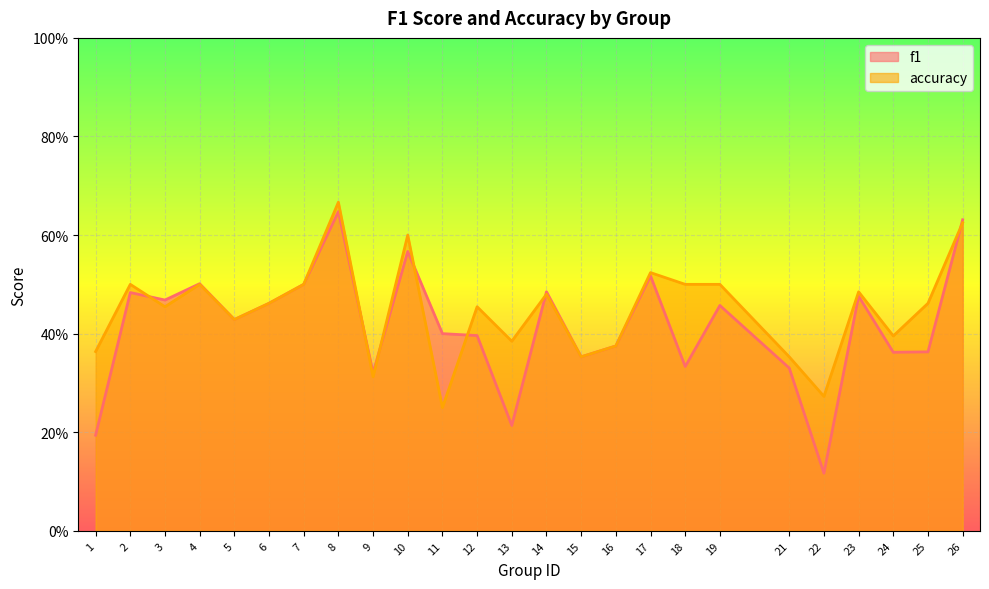

Reading left to right, extract all data points from this chart.

f1: 0.2	0.5	0.5	0.5	0.4	0.5	0.5	0.6	0.3	0.6	0.4	0.4	0.2	0.5	0.4	0.4	0.5	0.3	0.5	0.3	0.1	0.5	0.4	0.4	0.6
accuracy: 0.4	0.5	0.5	0.5	0.4	0.5	0.5	0.7	0.3	0.6	0.2	0.5	0.4	0.5	0.4	0.4	0.5	0.5	0.5	0.4	0.3	0.5	0.4	0.5	0.6